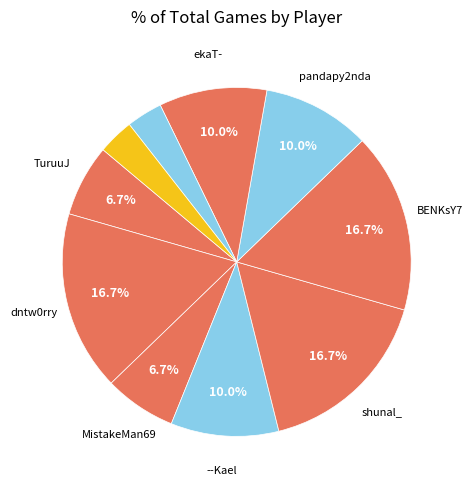

Rank the categories by value from lowest to highest.

__T3K__, TRassq, TuruuJ, MistakeMan69, --Kael, pandapy2nda, ekaT-, dntw0rry, shunal_, BENKsY7